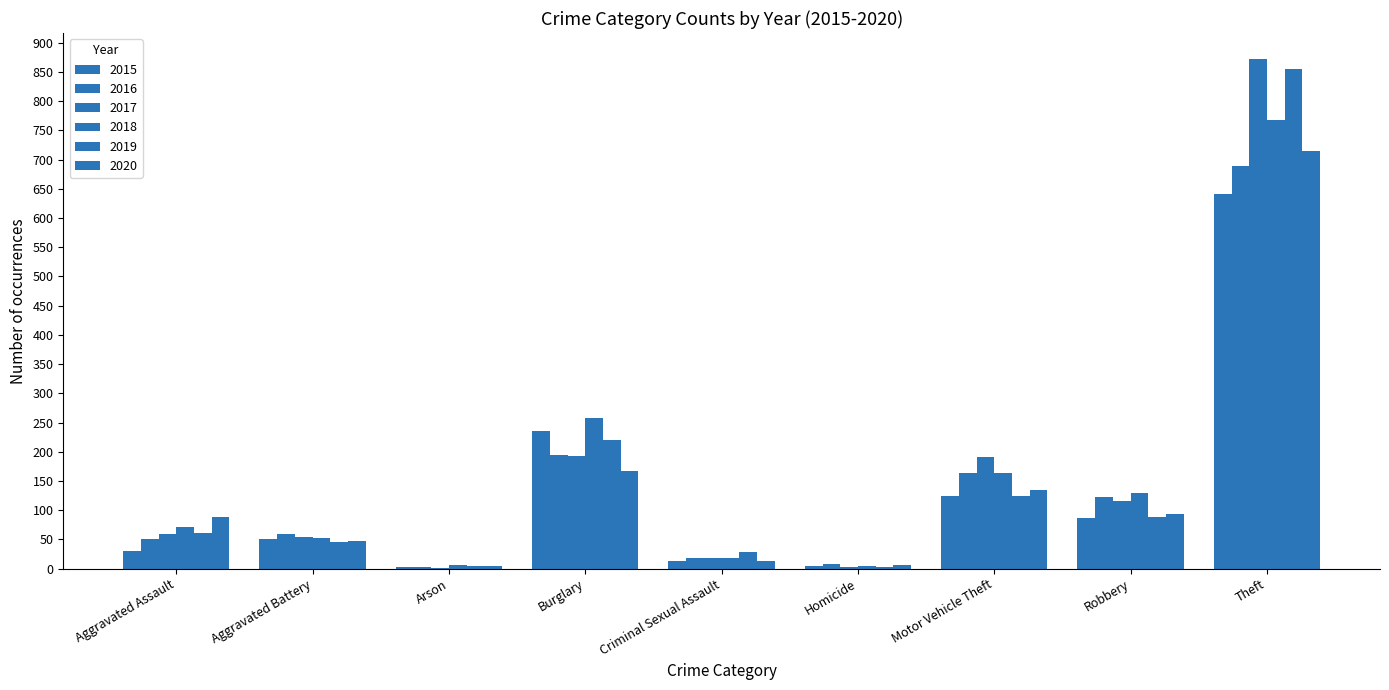

What is the spread (max minus min) of values at Criminal Sexual Assault?

16